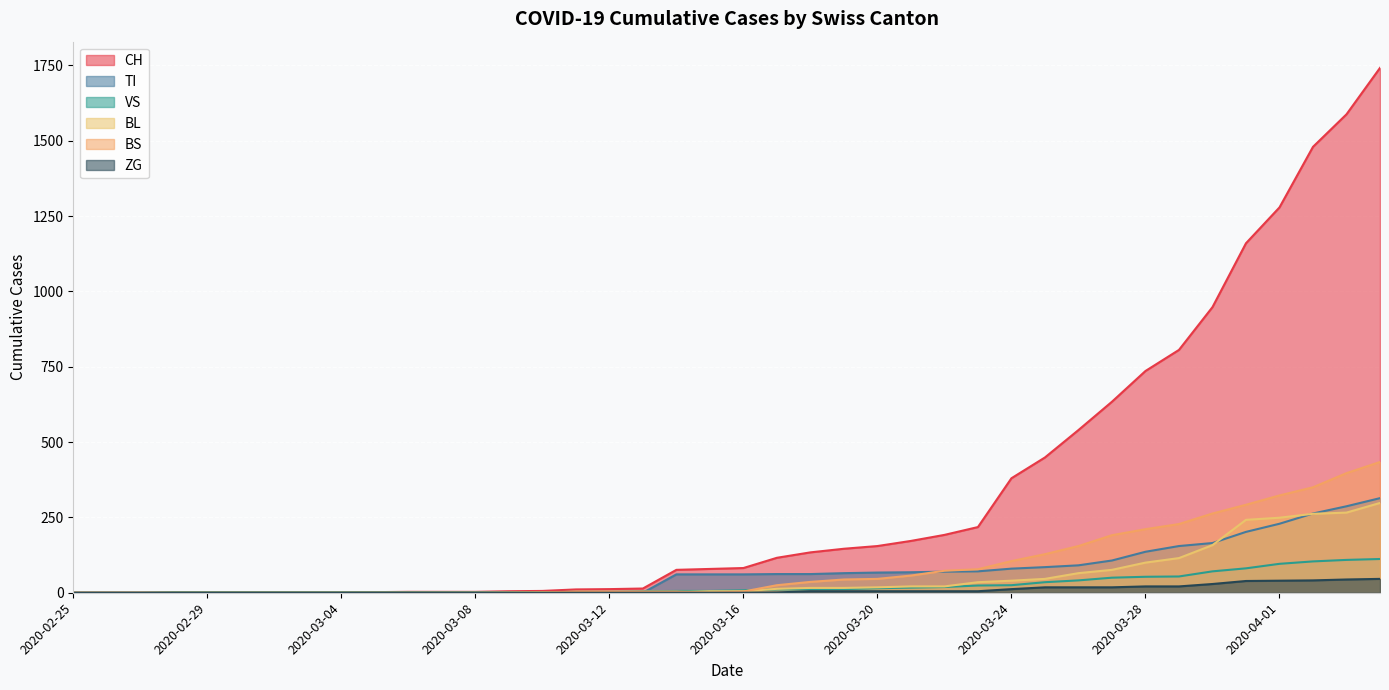

What are all the series names shown in the legend?

CH, TI, VS, BL, BS, ZG